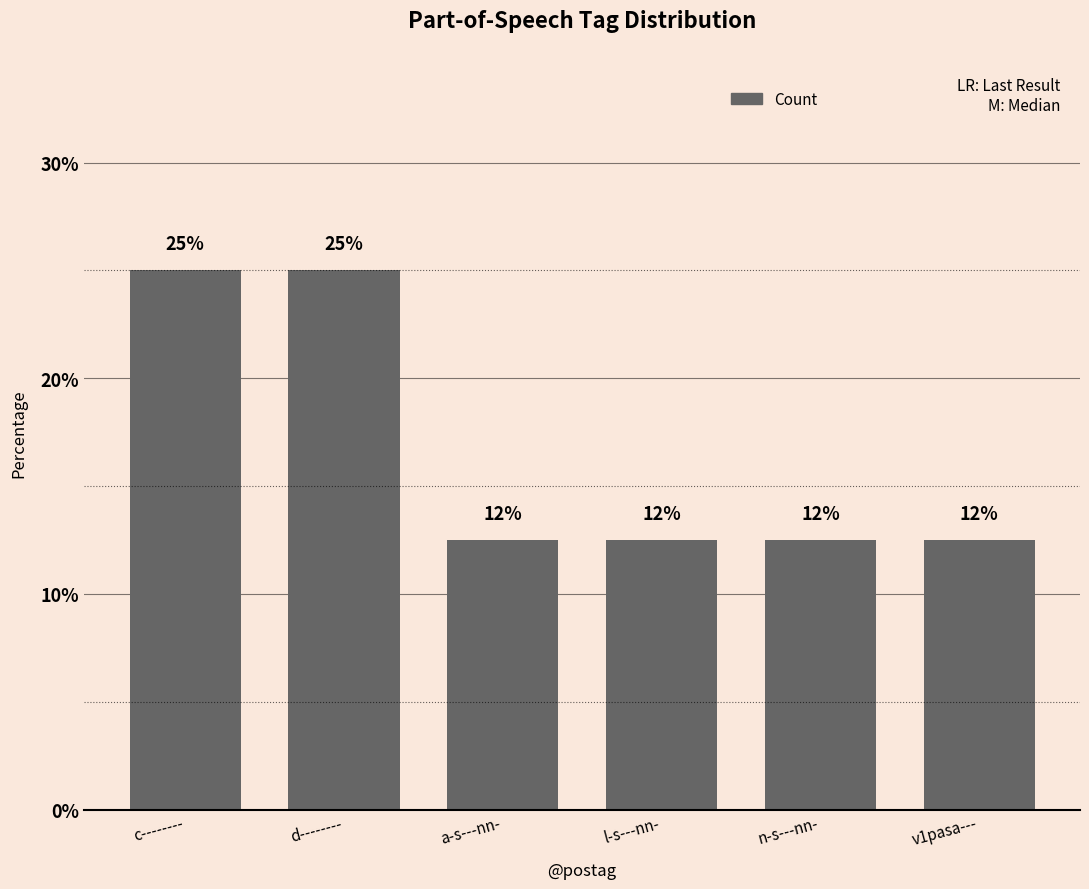

How many bars are there in total?

6